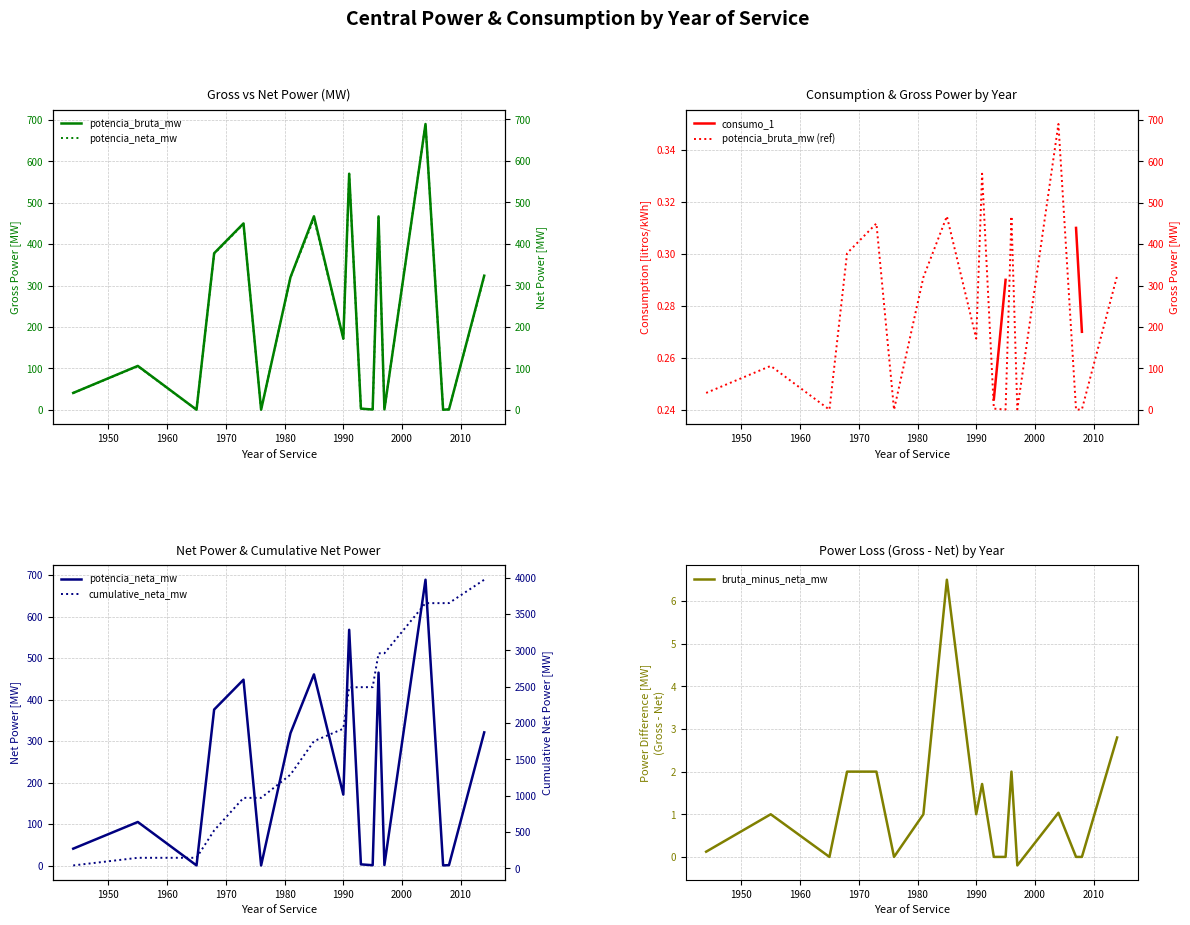

How many data points in potencia_bruta_mw are less than 172?

9